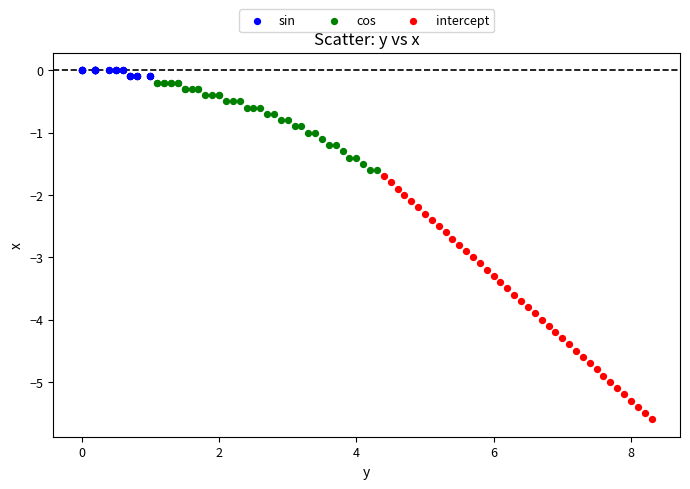

Which series contains the highest Y value?

sin